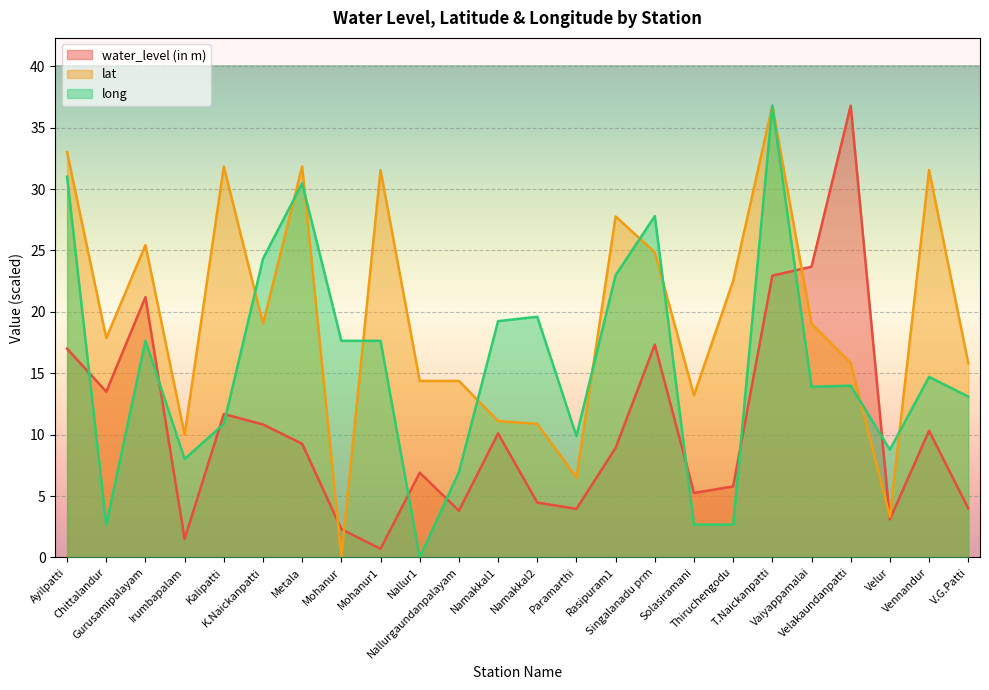

Reading left to right, what are all the values shown in this chart?

water_level (in m): 17.0	13.5	21.2	1.5	11.7	10.8	9.2	2.3	0.7	6.9	3.8	10.1	4.5	4.0	8.9	17.3	5.2	5.8	22.9	23.7	36.8	3.1	10.3	4.0
lat: 33.0	17.9	25.4	10.0	31.8	19.0	31.8	0.0	31.6	14.4	14.4	11.1	10.9	6.5	27.8	24.9	13.2	22.5	36.8	19.0	15.8	3.3	31.6	15.8
long: 31.0	2.7	17.6	8.0	10.9	24.3	30.5	17.6	17.6	0.0	7.0	19.2	19.6	9.9	23.0	27.8	2.7	2.7	36.8	13.9	14.0	8.8	14.7	13.1